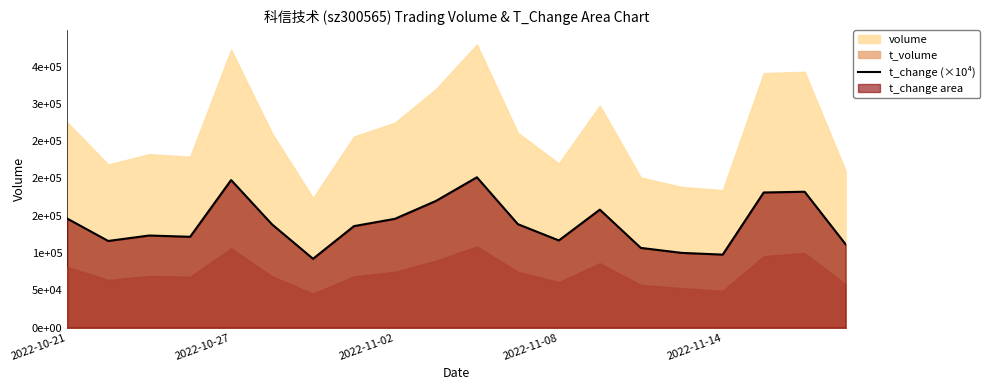

How many lines are shown in the chart?

1